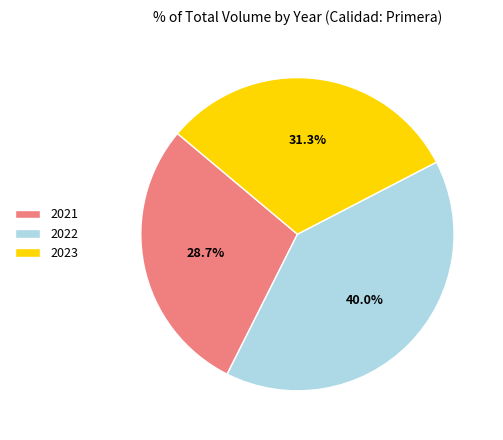

Does any single category account for the majority?

No